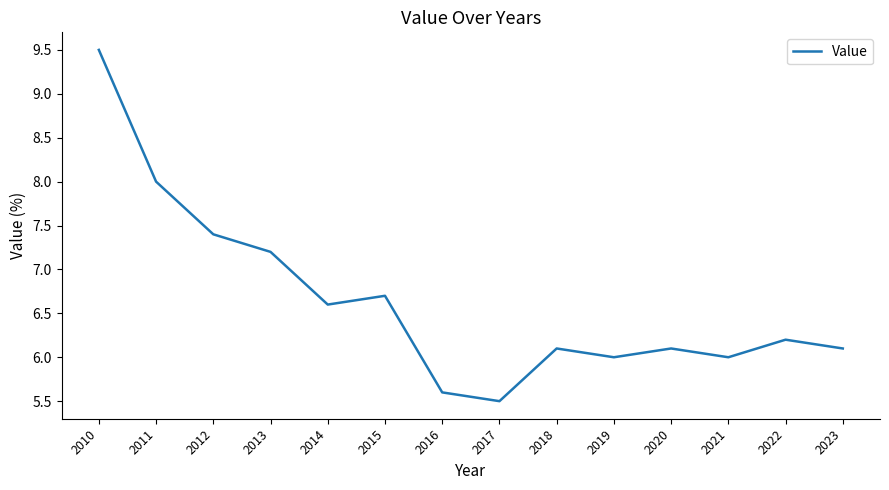

How many lines are shown in the chart?

1